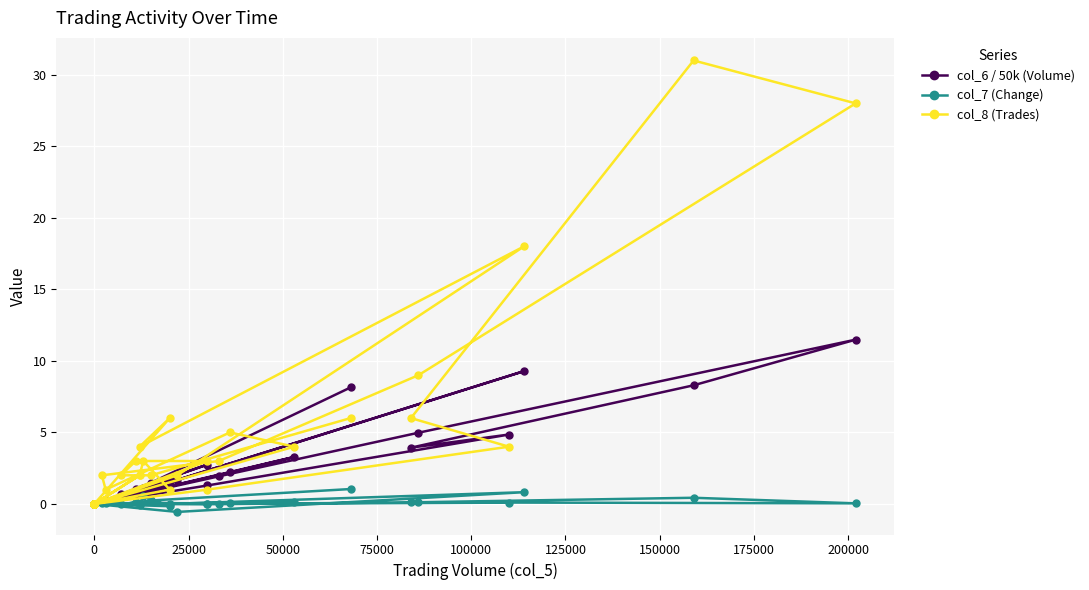

True or false: col_6 / 50k (Volume) and col_7 (Change) intersect in this chart.

False